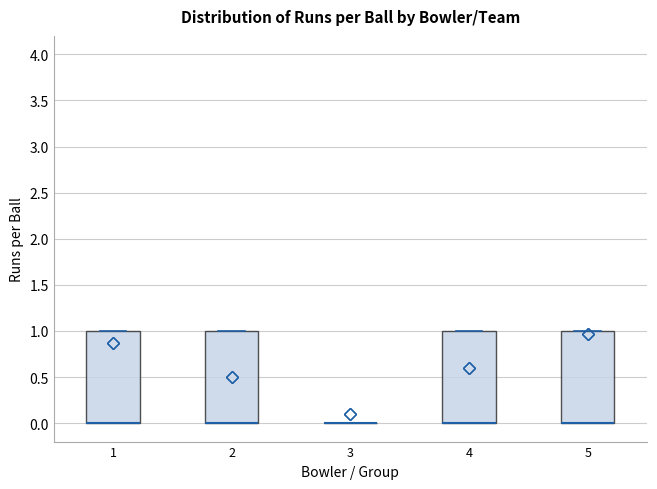

Where is the lower edge of the box at x = 2 on the y-axis? The values are not printed on the chart, so give them approximately, as read against the axis.

0